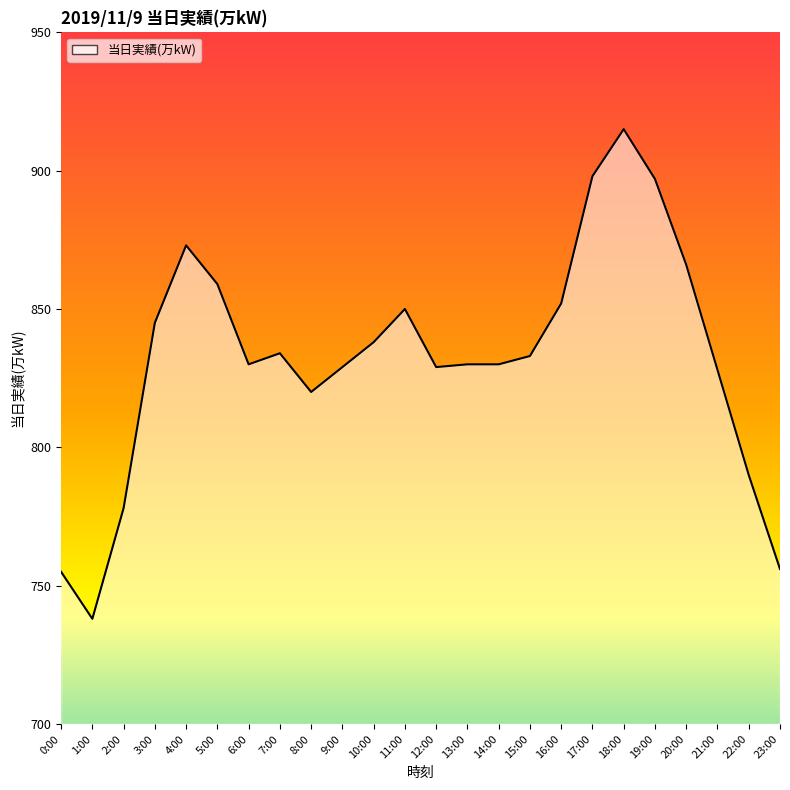

What is the approximate value at 23:00?

756